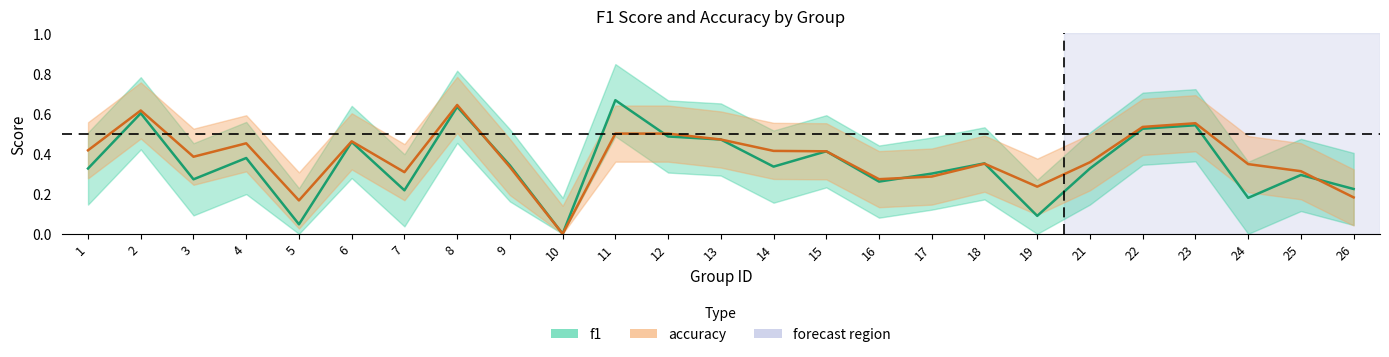

Reading right to left, list all the values displayed in this chart.

f1: 0.2	0.3	0.2	0.5	0.5	0.3	0.1	0.4	0.3	0.3	0.4	0.3	0.5	0.5	0.7	0.0	0.3	0.6	0.2	0.5	0.0	0.4	0.3	0.6	0.3
accuracy: 0.2	0.3	0.3	0.6	0.5	0.4	0.2	0.3	0.3	0.3	0.4	0.4	0.5	0.5	0.5	0.0	0.3	0.6	0.3	0.5	0.2	0.5	0.4	0.6	0.4